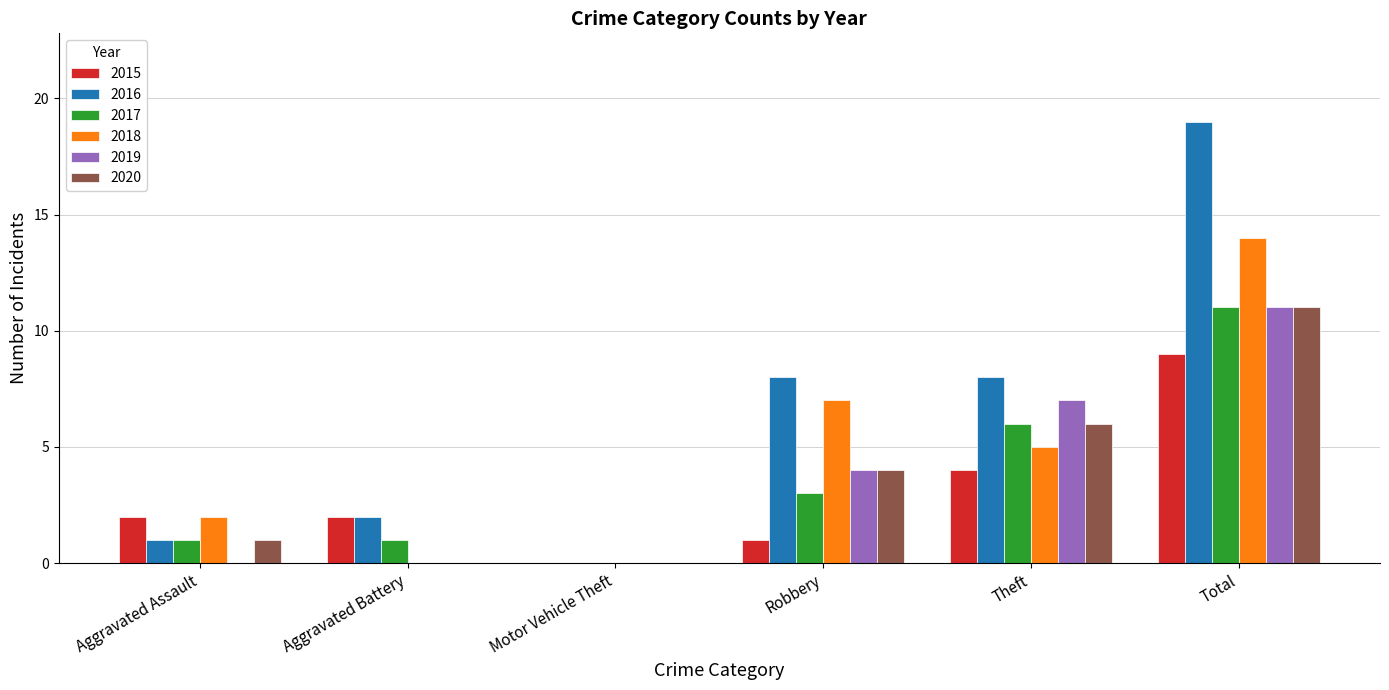

Are the bars grouped side by side (vs. stacked)?

Yes